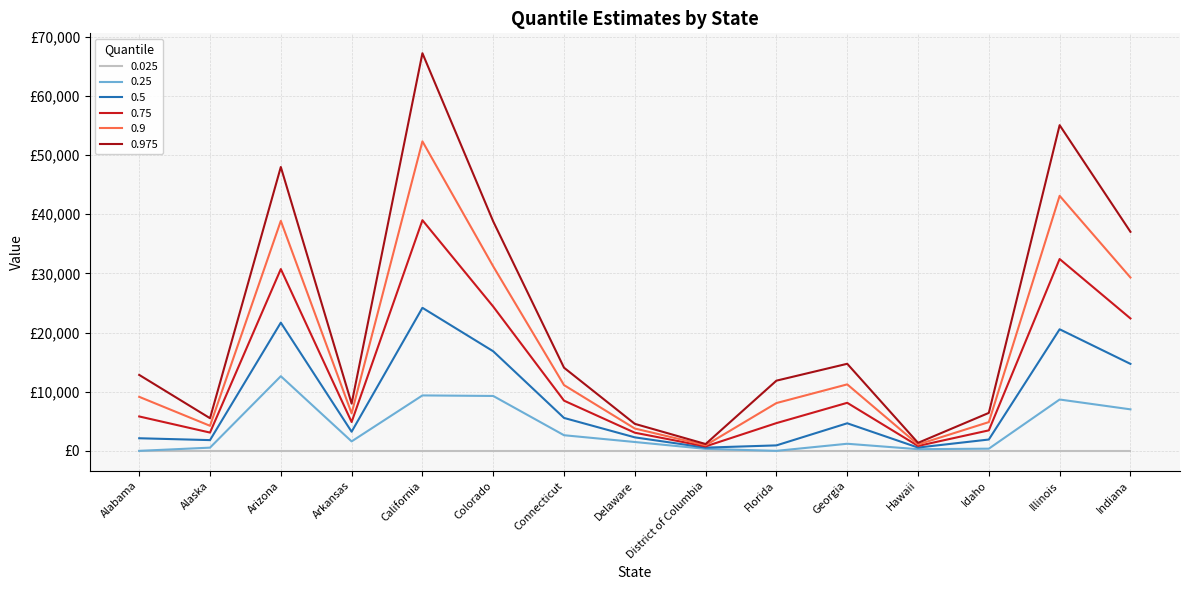

At which label does 0.25 first exceed 1495?

Arizona